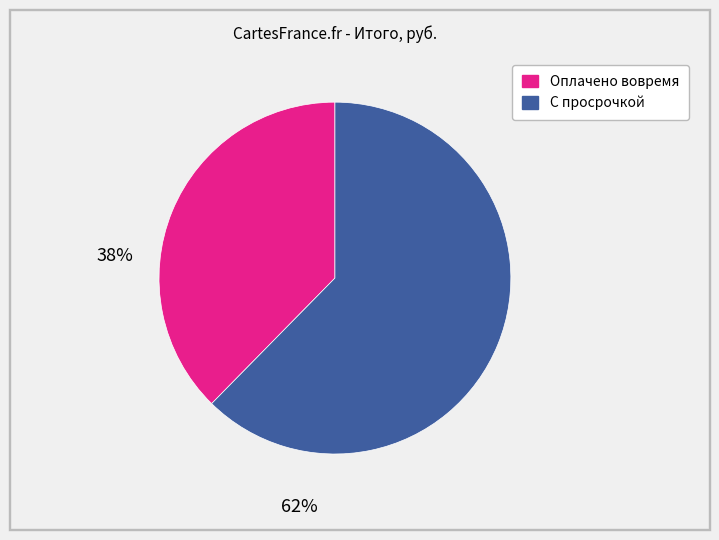

Is there a majority slice in this chart?

Yes